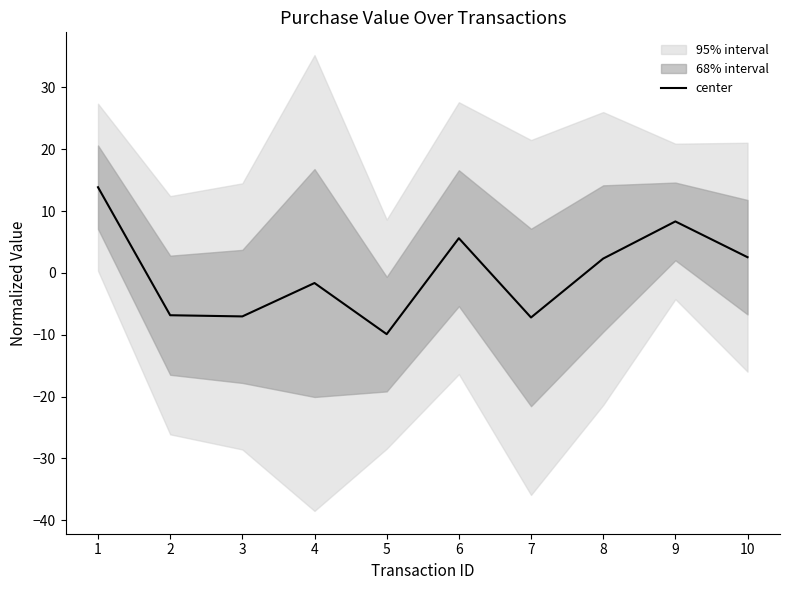

Reading left to right, what are all the values shown in this chart?

1=13.9	2=-6.8	3=-7.0	4=-1.6	5=-9.9	6=5.6	7=-7.2	8=2.3	9=8.3	10=2.5